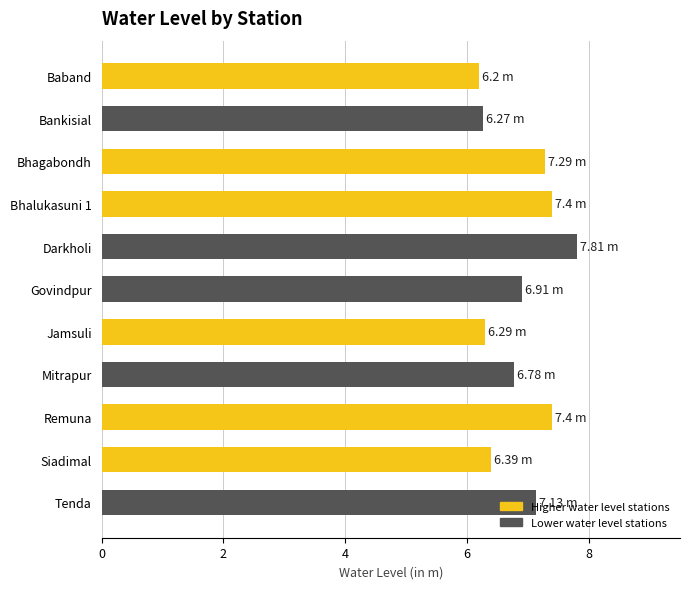

At which category does the chart reach its peak across all series?

Darkholi